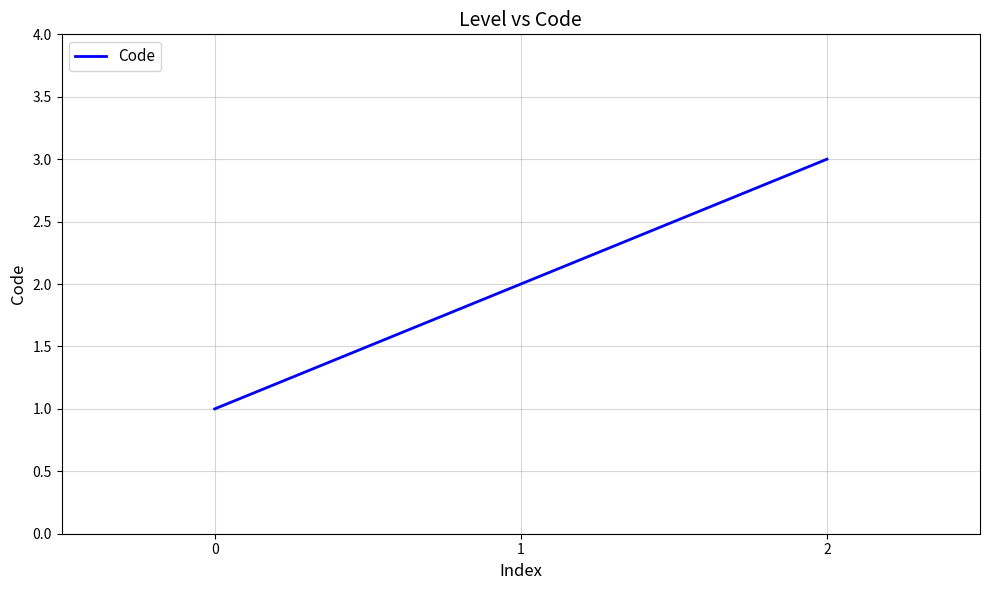

What is the minimum value shown in the chart?

1